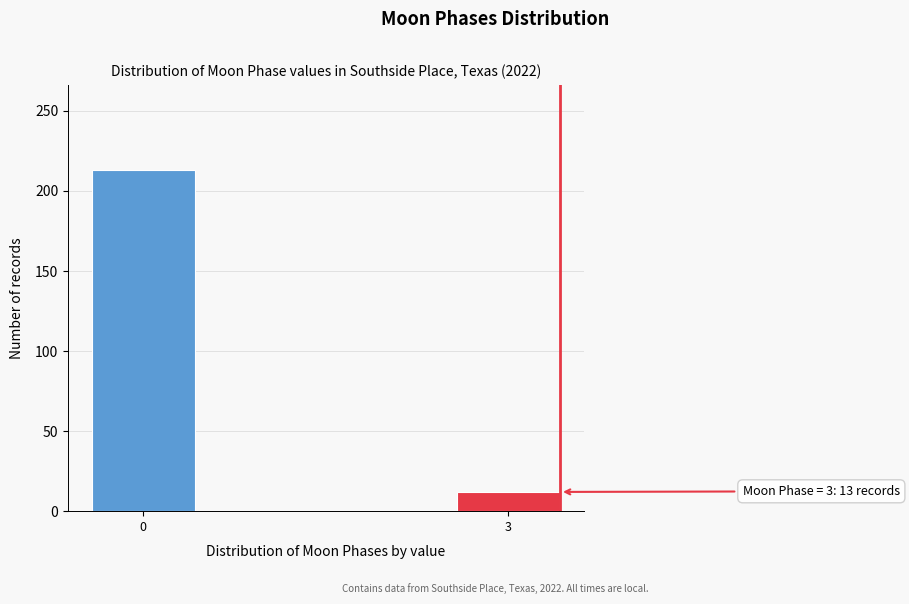

Reading left to right, list all the values displayed in this chart.

0=213	3=12